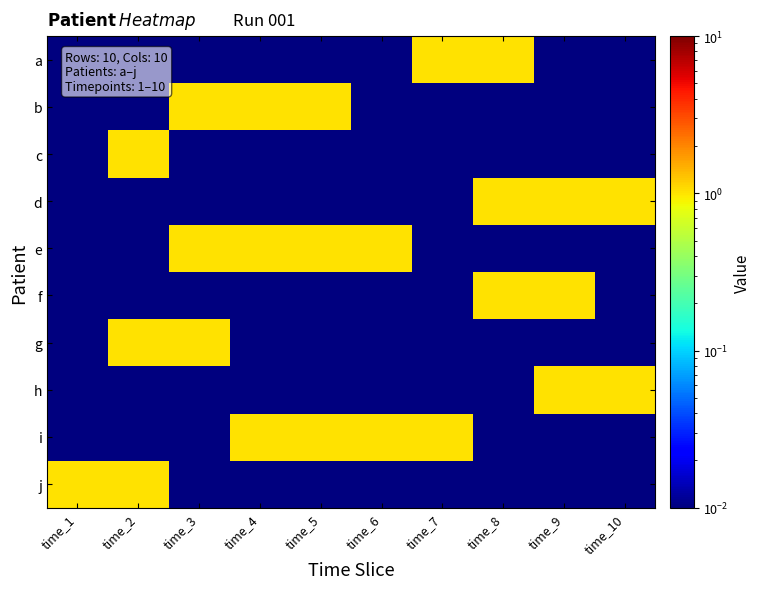

How many distinct data groups are displayed?

10